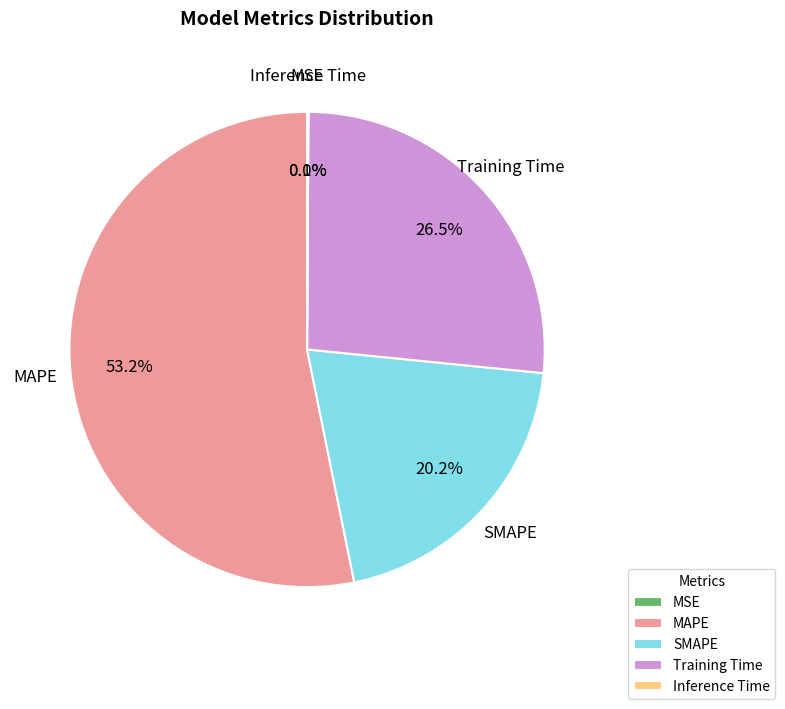

Is the sum of Training Time and MAPE greater than half?

Yes